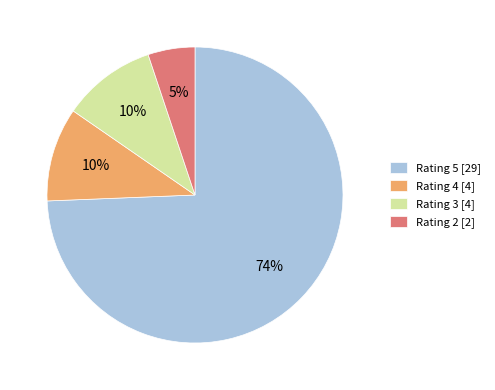

Does any single category account for the majority?

Yes